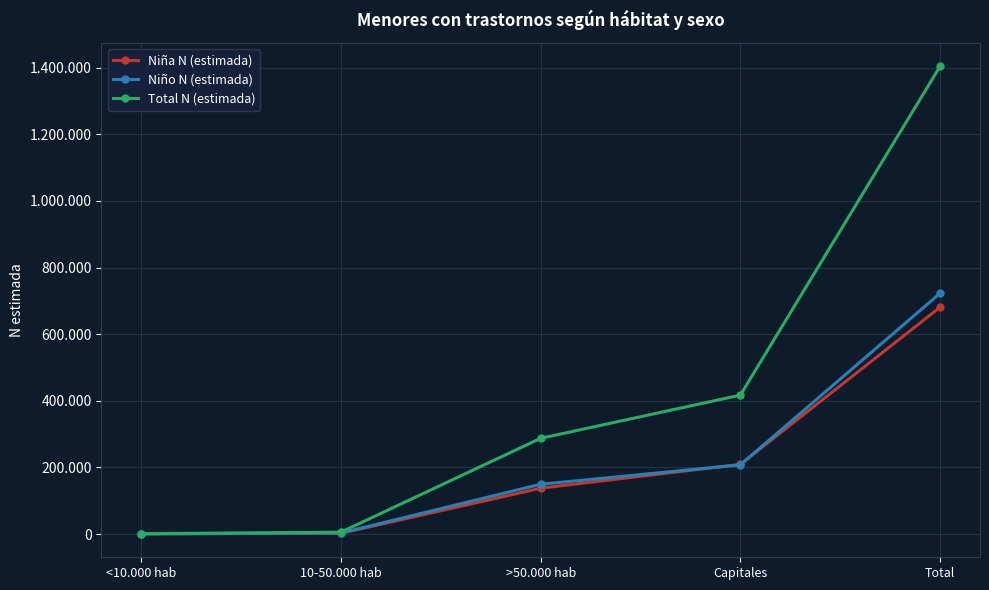

Read the Total N (estimada) value at Capitales, to the nearest 10.

417140